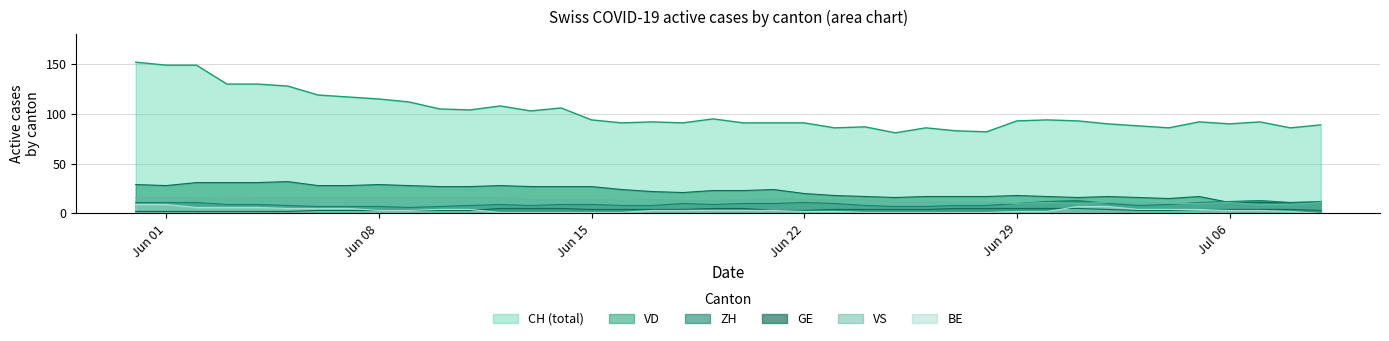

True or false: GE and VD cross at least once.

False